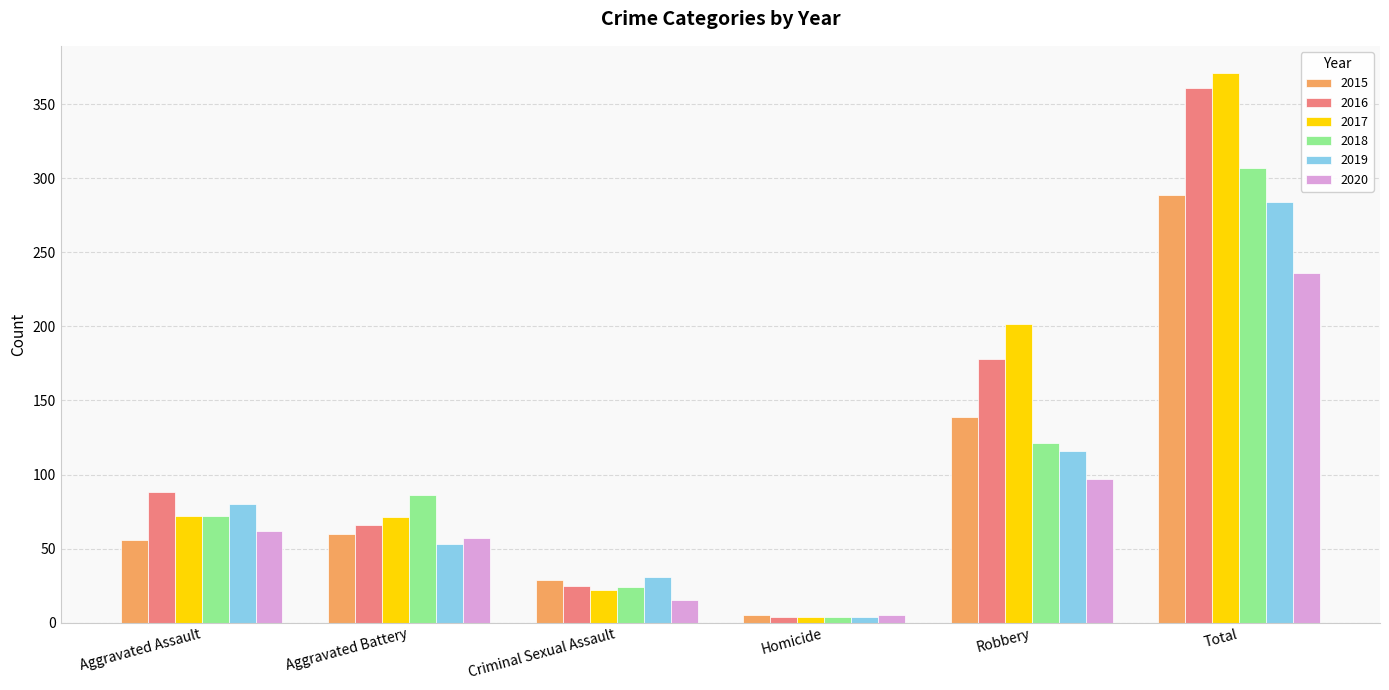

At how many categories does at least one series exceed 111?

2